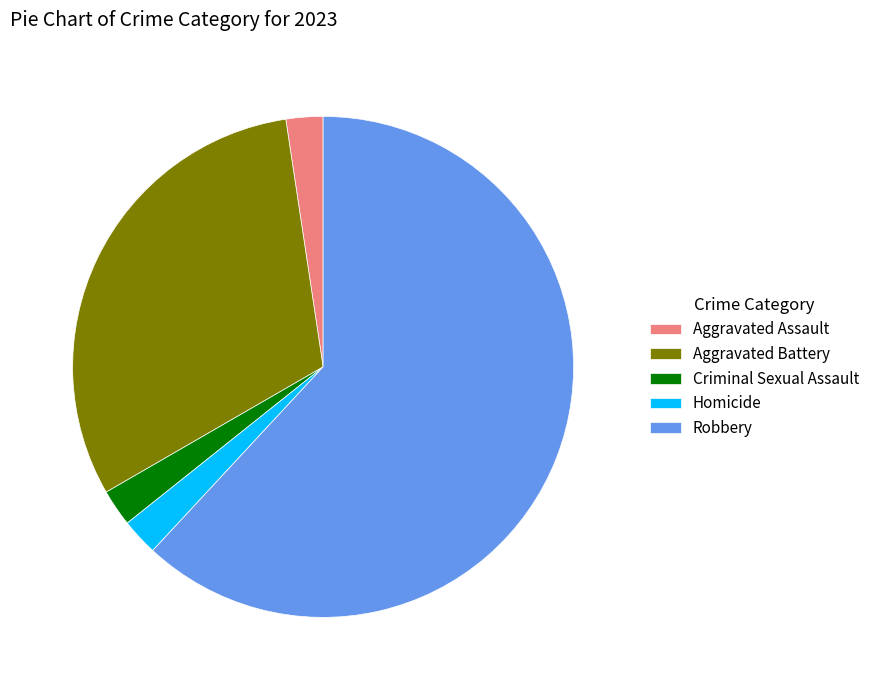

Which has a higher value, Robbery or Homicide?

Robbery